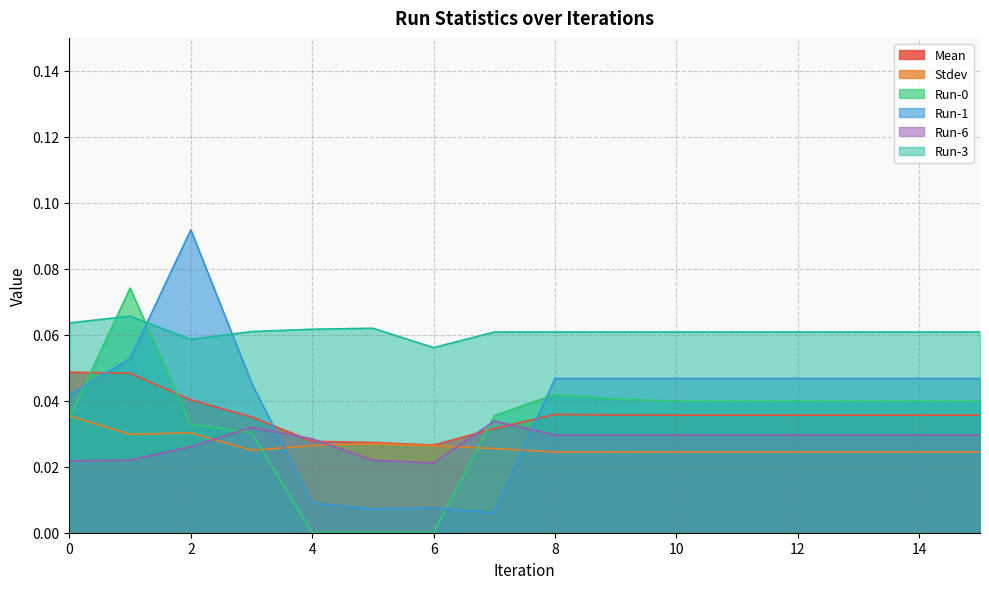

Reading left to right, extract all data points from this chart.

Mean: 0=0.0	1=0.0	2=0.0	3=0.0	4=0.0	5=0.0	6=0.0	7=0.0	8=0.0	9=0.0	10=0.0	11=0.0	12=0.0	13=0.0	14=0.0	15=0.0
Stdev: 0=0.0	1=0.0	2=0.0	3=0.0	4=0.0	5=0.0	6=0.0	7=0.0	8=0.0	9=0.0	10=0.0	11=0.0	12=0.0	13=0.0	14=0.0	15=0.0
Run-0: 0=0.0	1=0.1	2=0.0	3=0.0	4=0.0	5=0.0	6=0.0	7=0.0	8=0.0	9=0.0	10=0.0	11=0.0	12=0.0	13=0.0	14=0.0	15=0.0
Run-1: 0=0.0	1=0.1	2=0.1	3=0.0	4=0.0	5=0.0	6=0.0	7=0.0	8=0.0	9=0.0	10=0.0	11=0.0	12=0.0	13=0.0	14=0.0	15=0.0
Run-6: 0=0.0	1=0.0	2=0.0	3=0.0	4=0.0	5=0.0	6=0.0	7=0.0	8=0.0	9=0.0	10=0.0	11=0.0	12=0.0	13=0.0	14=0.0	15=0.0
Run-3: 0=0.1	1=0.1	2=0.1	3=0.1	4=0.1	5=0.1	6=0.1	7=0.1	8=0.1	9=0.1	10=0.1	11=0.1	12=0.1	13=0.1	14=0.1	15=0.1